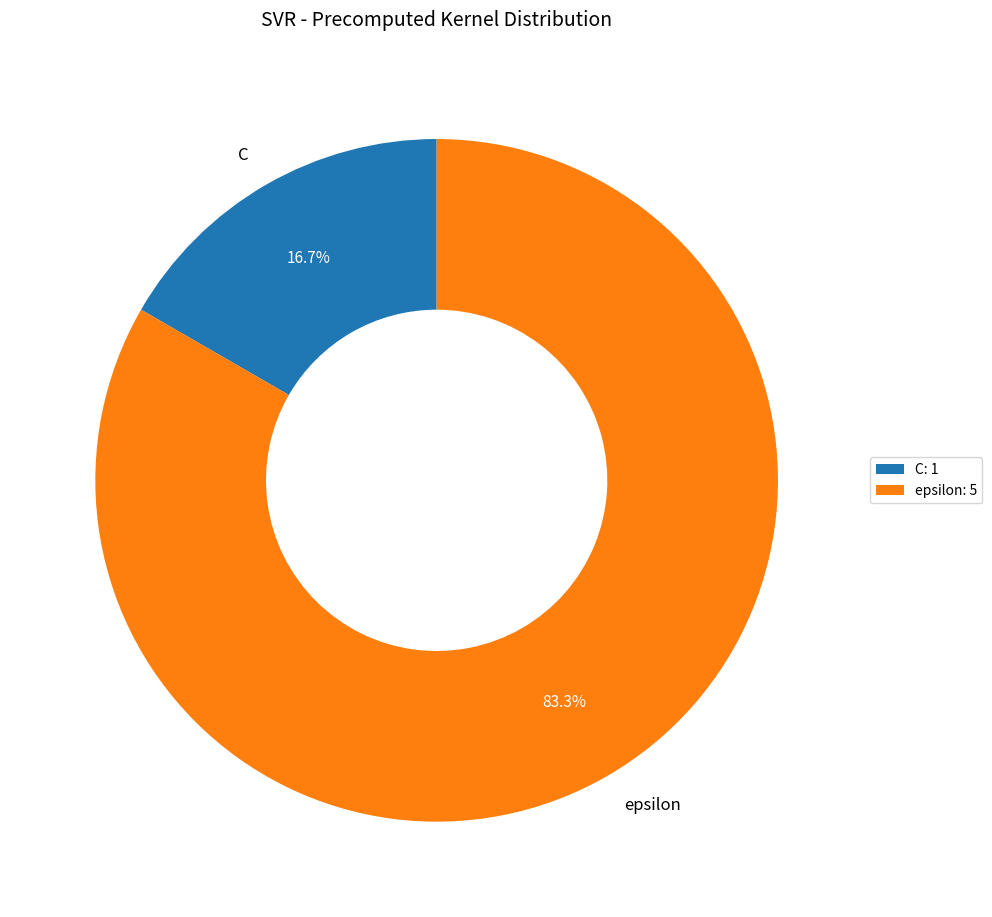

To the nearest percent, what is the difference between the largest and smallest slice percentages?

67%